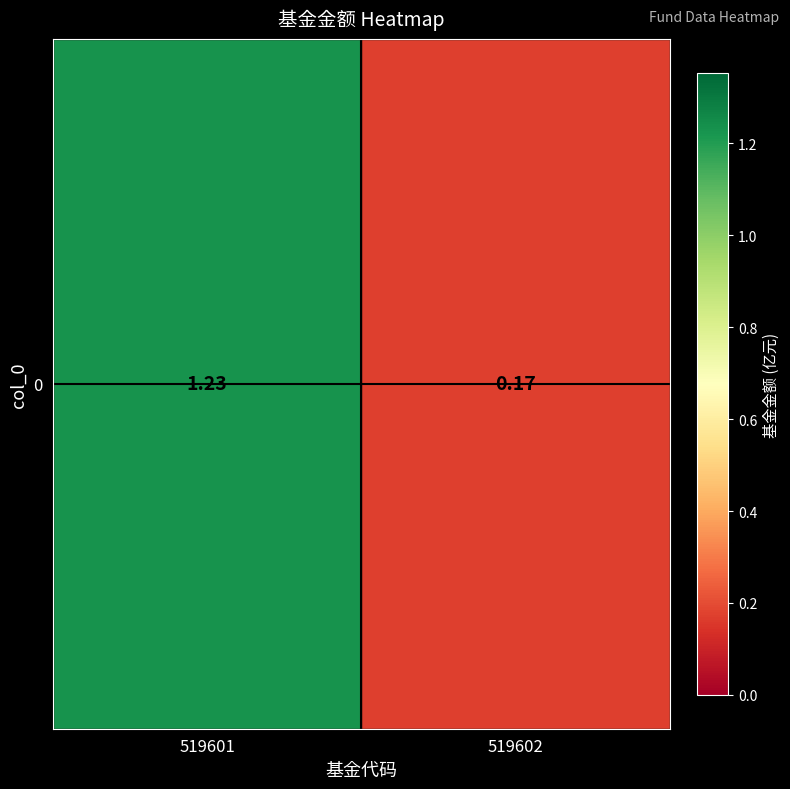

Count the number of data series in this chart.

1